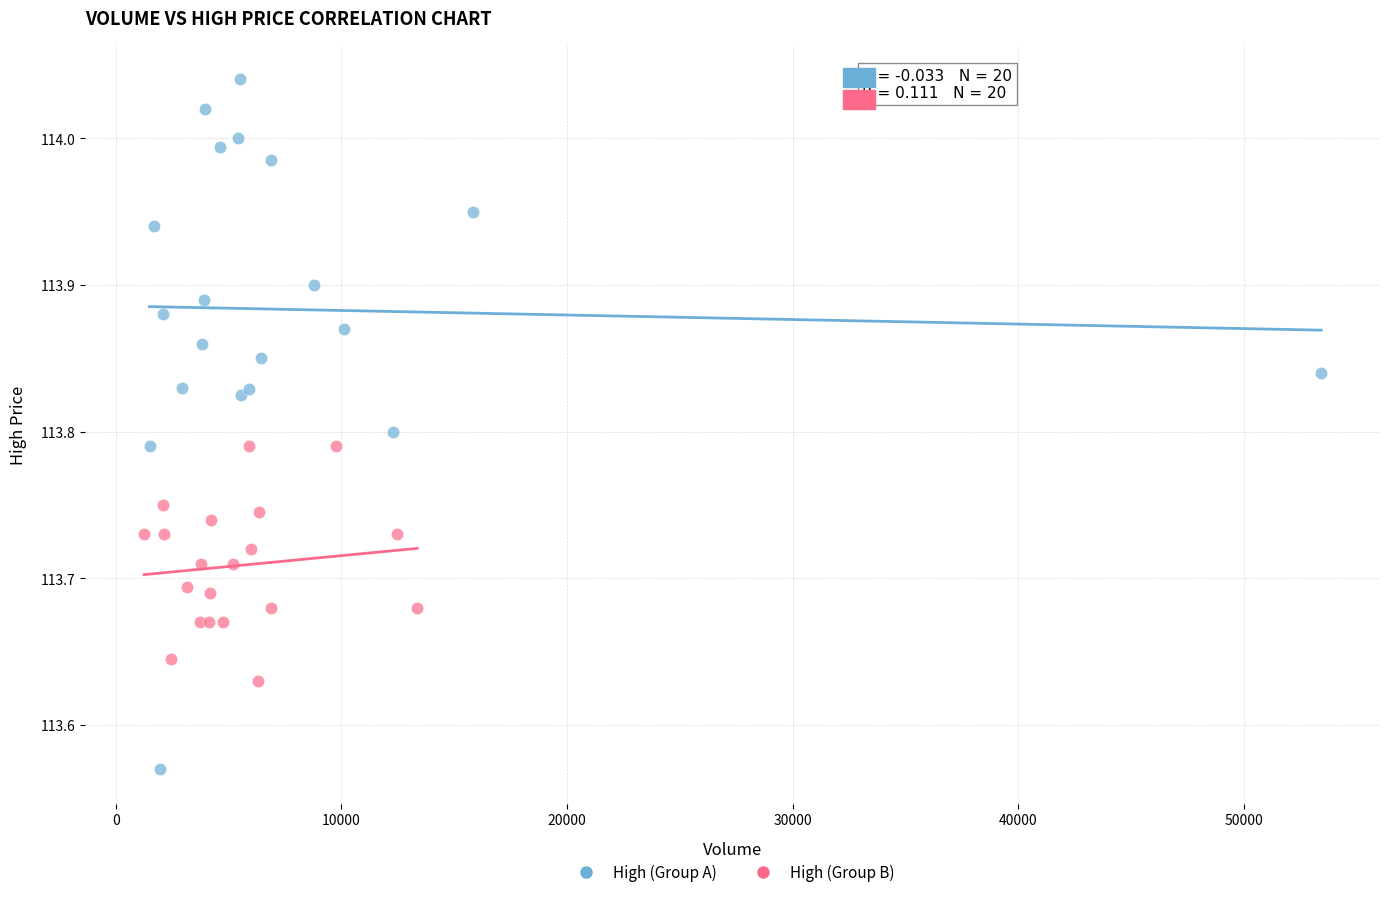

Which series contains the highest Y value?

High (Group A)